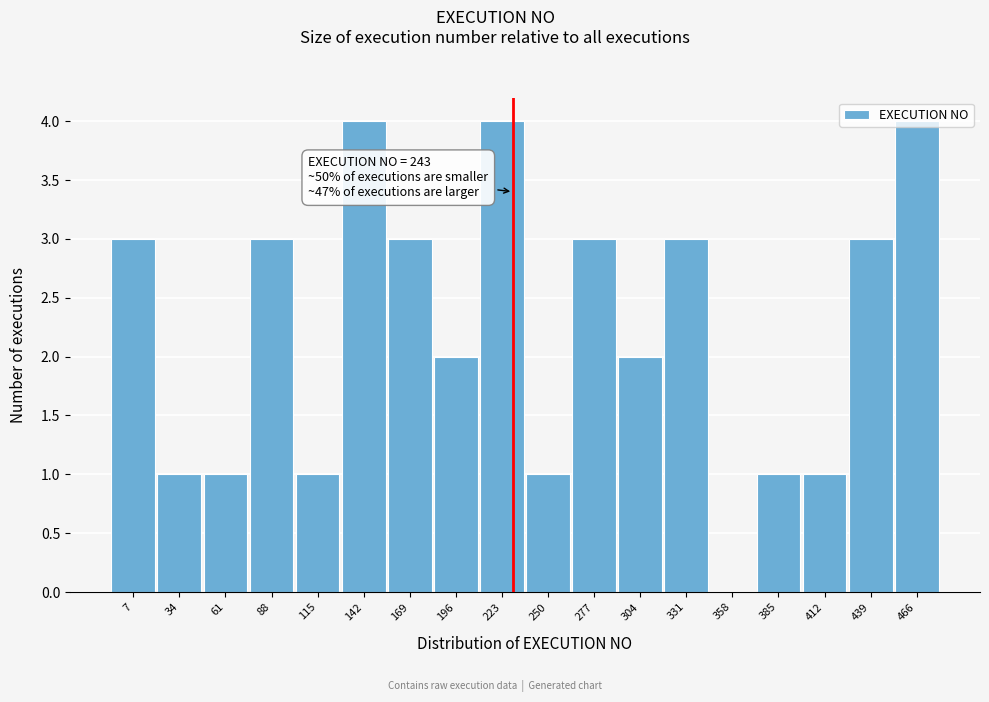

What is the change in value from 331 to 358?

-3